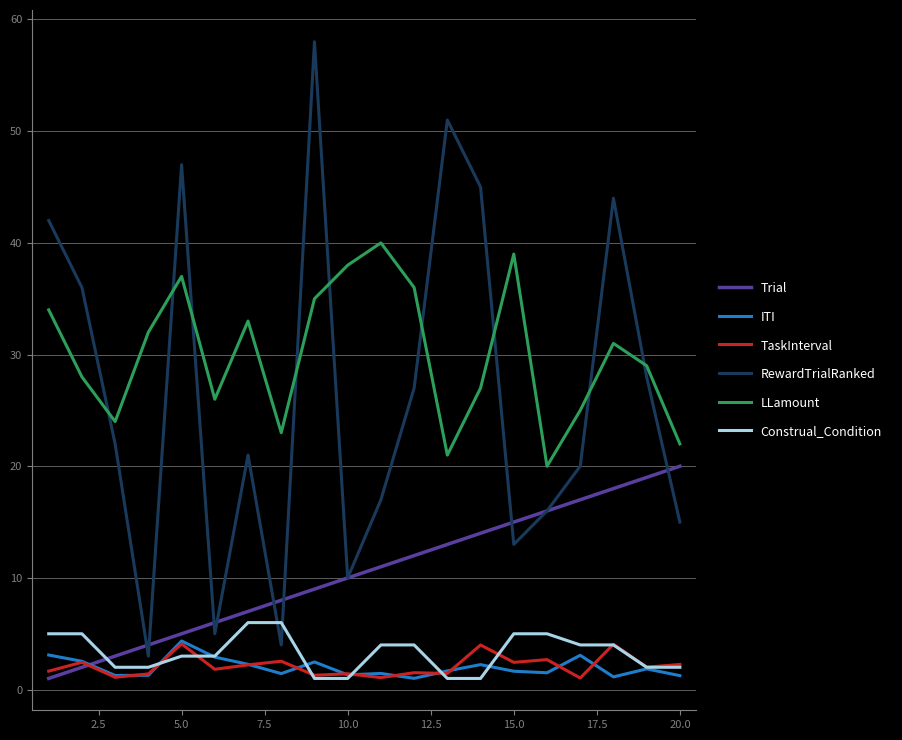

What is the greatest value displayed?

58.0